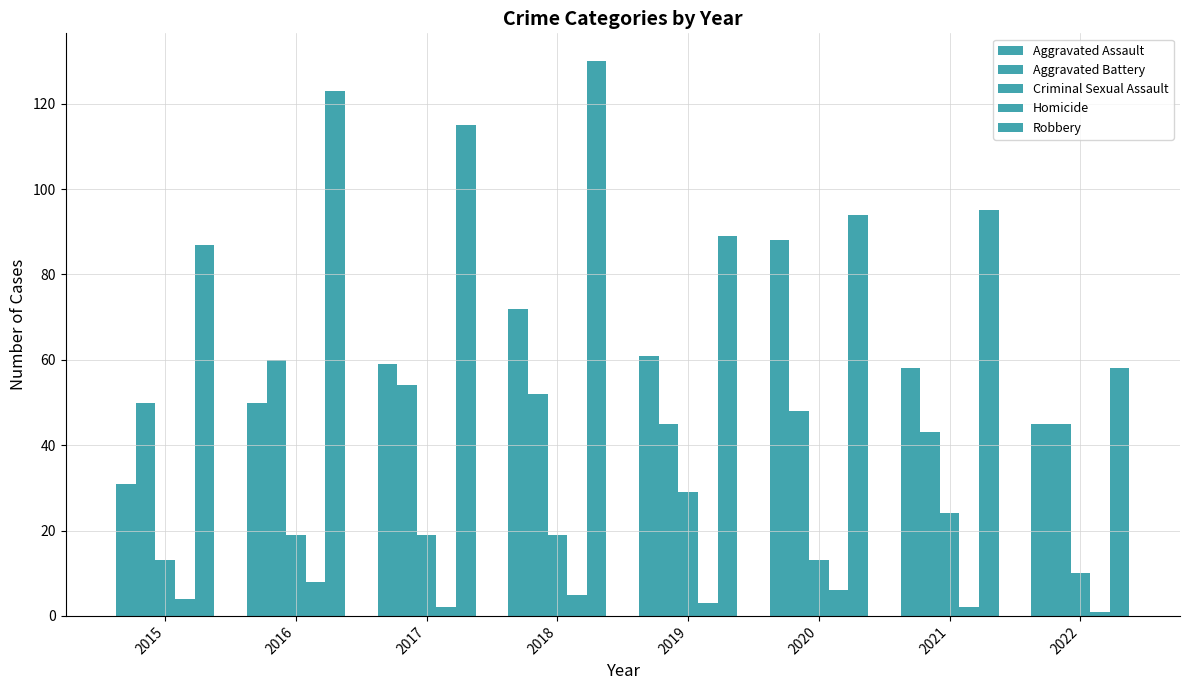

How many data points in Homicide are less than 4?

4